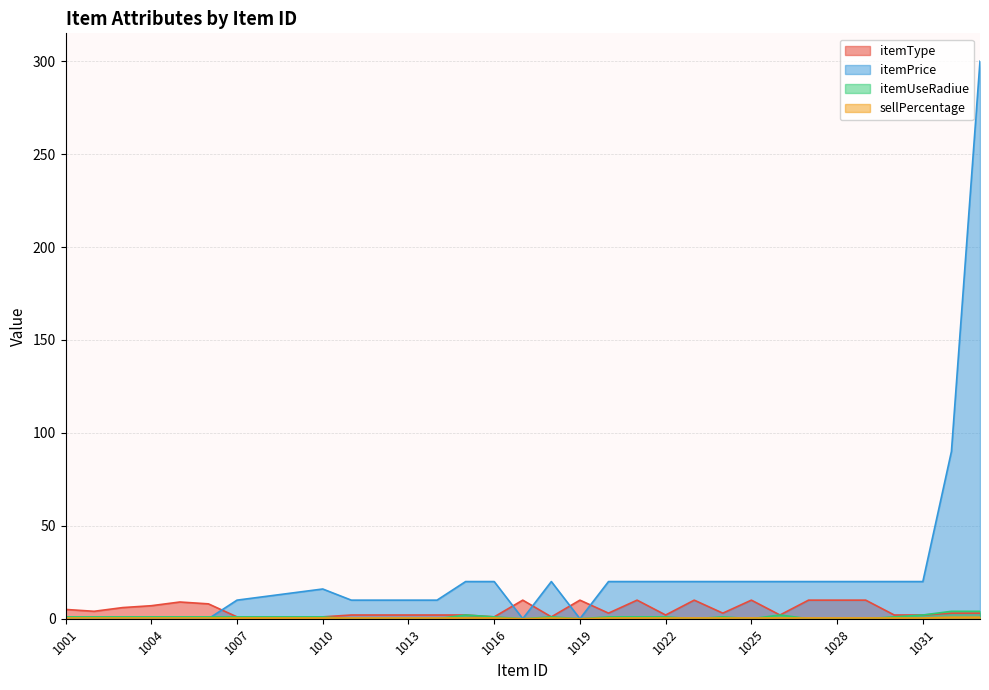

How many sellPercentage values are between 0 and 1?

33